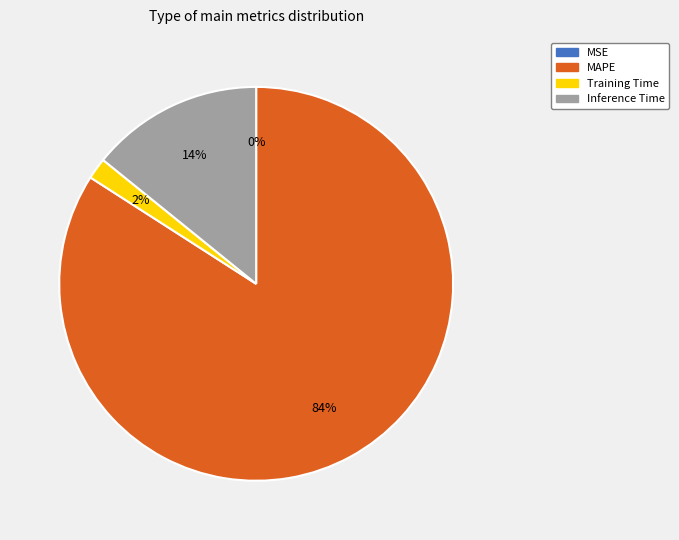

The Training Time slice represents 2% of the pie. True or false?

True